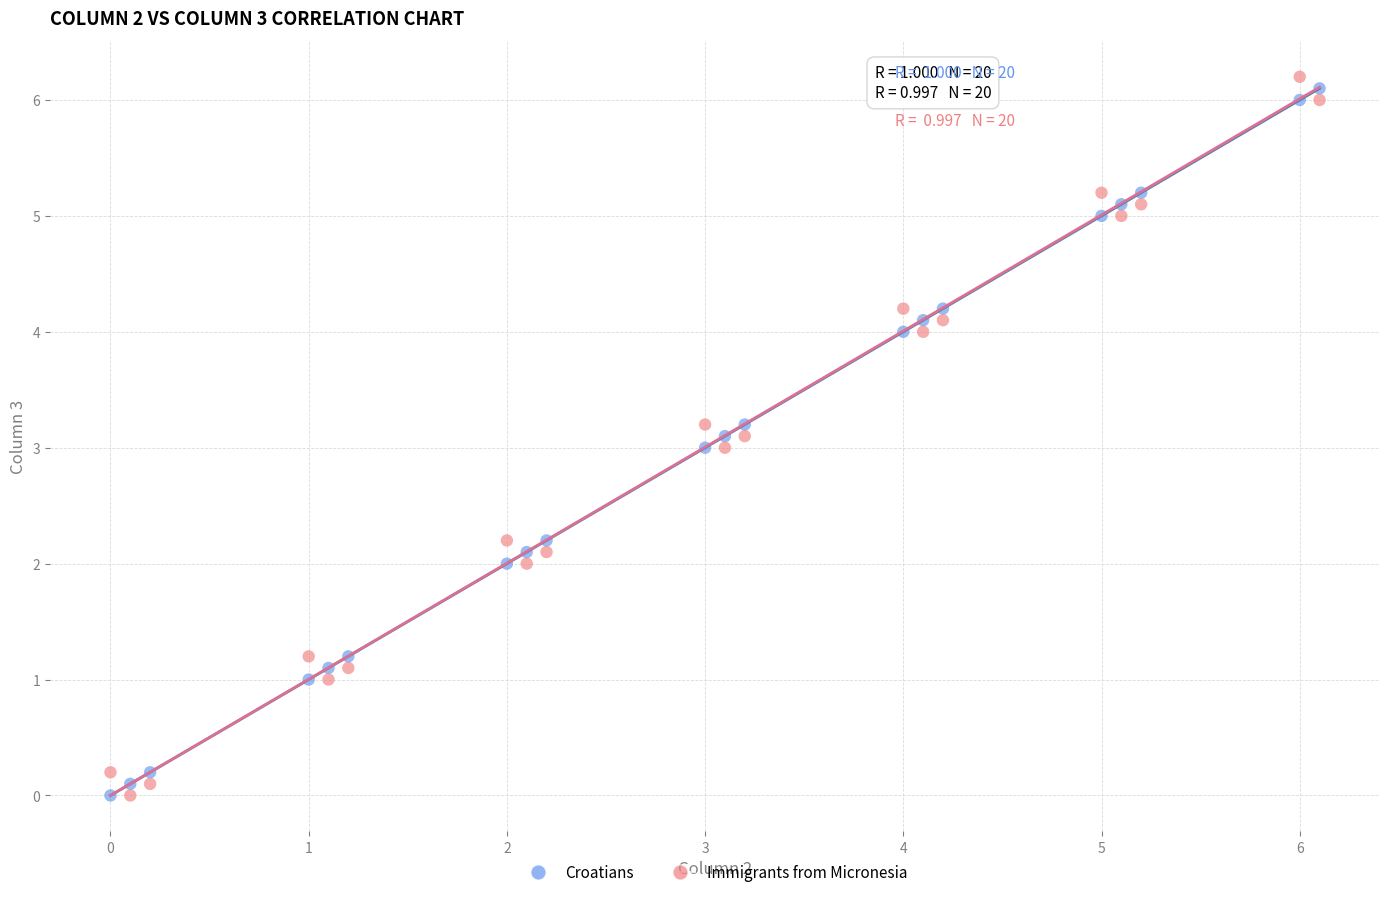

What is the X range (max minus min) for the scatter plot?

6.1